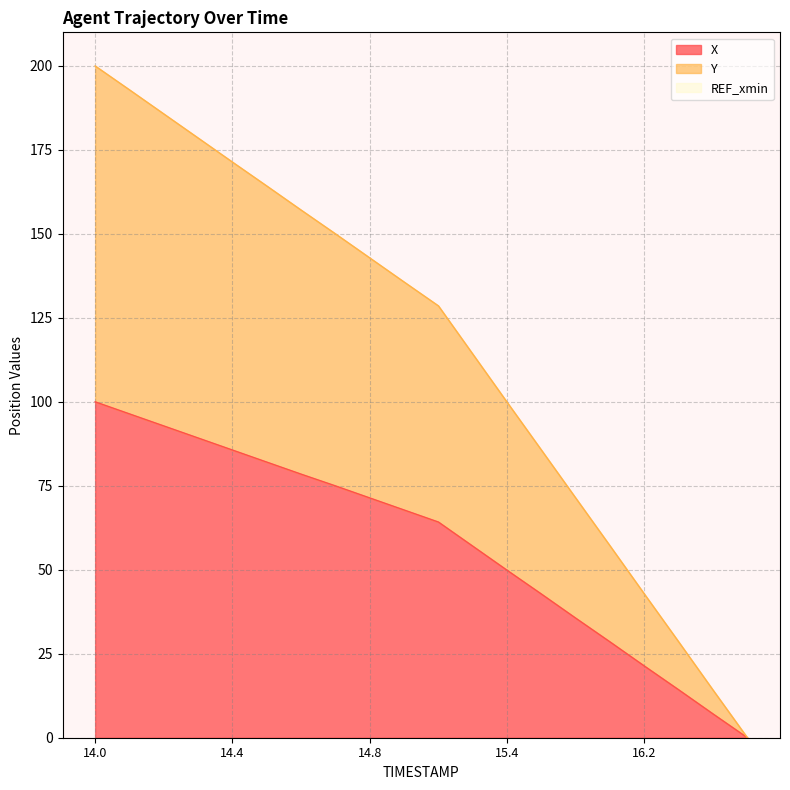

What value does the Y series have at 15.4?

99.9